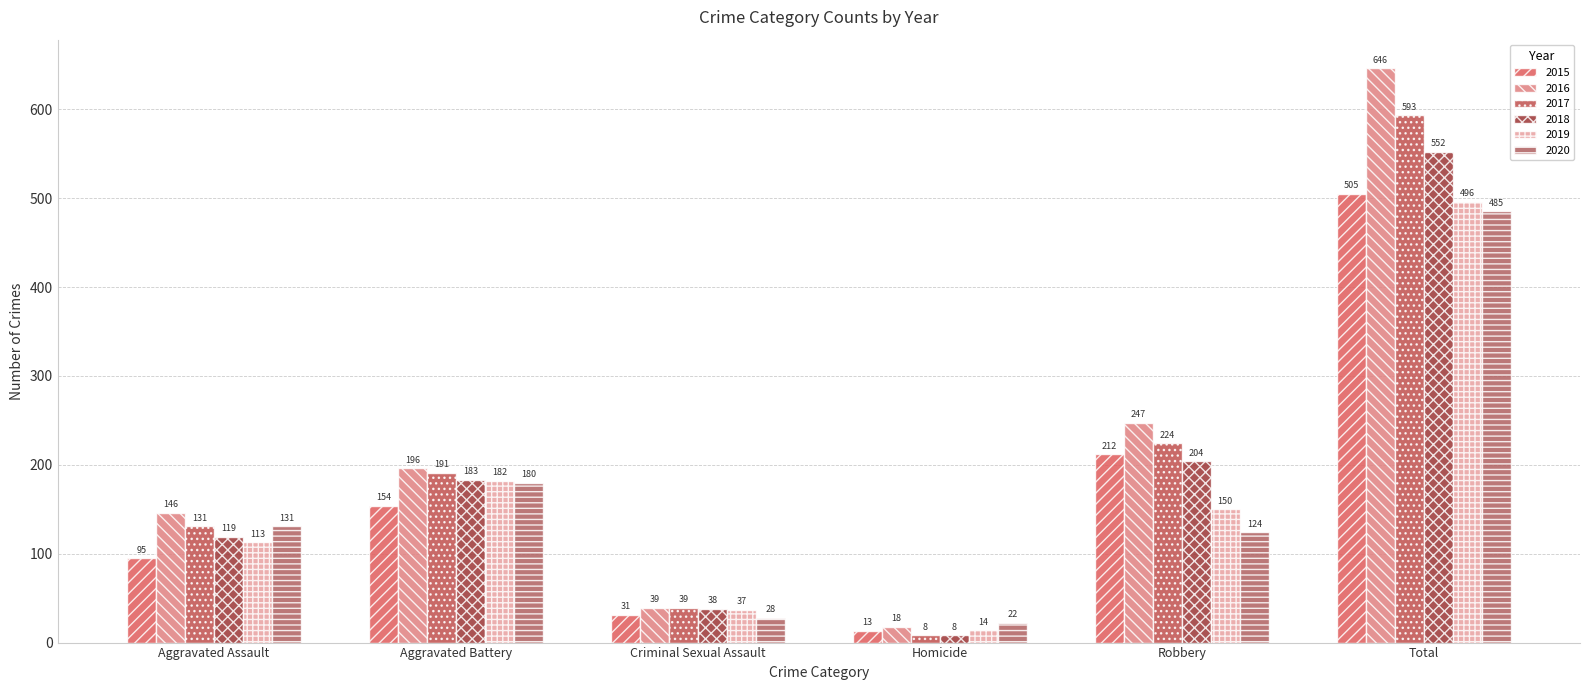

What is the label of the 6th bar from the left?

Total